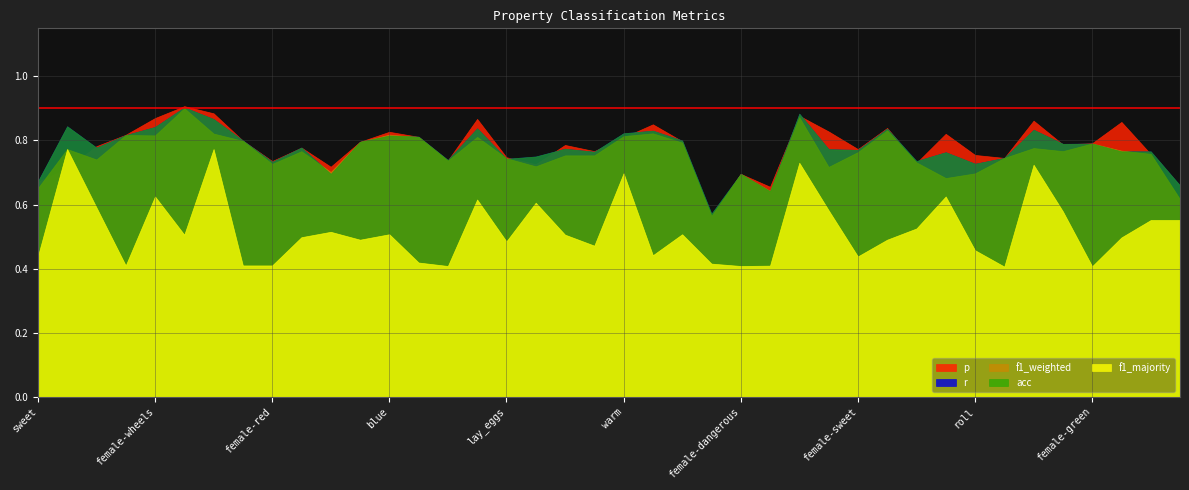

Where is f1_weighted nearest to the value 0?

juicy